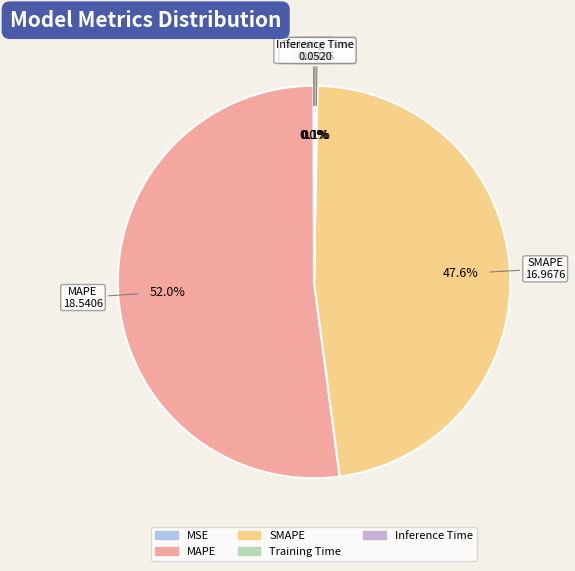

What is the majority slice?

MAPE